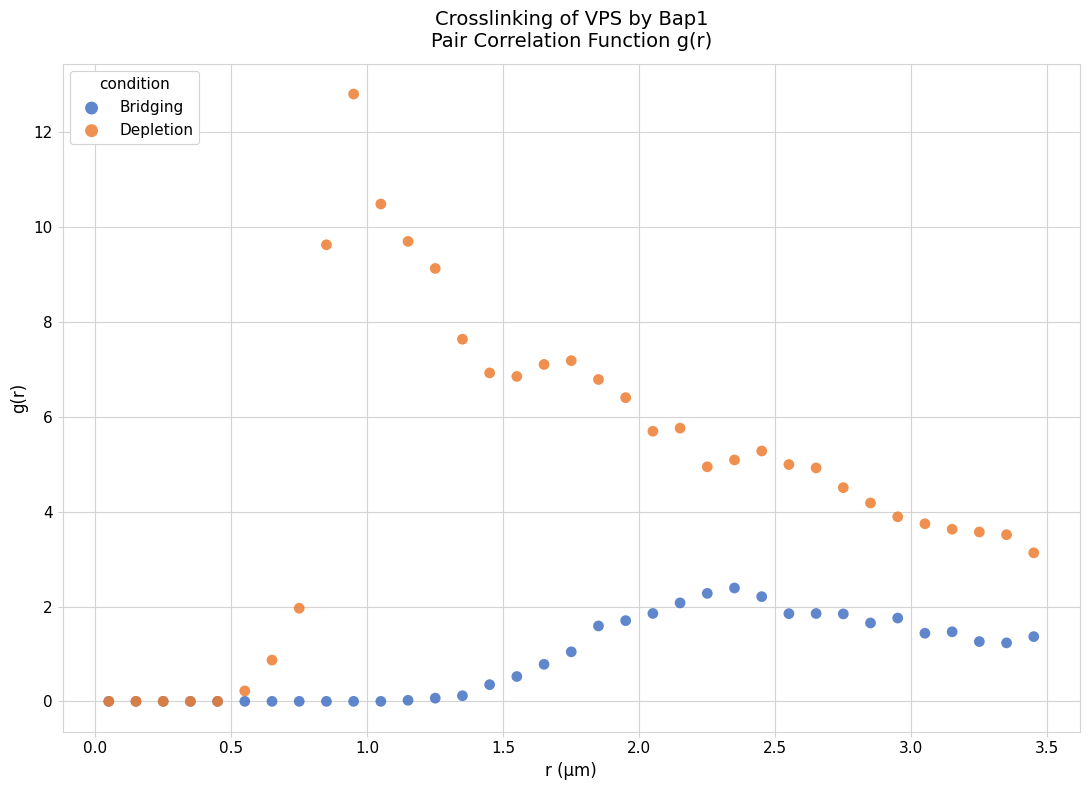

What are all the series names shown in the legend?

Bridging, Depletion